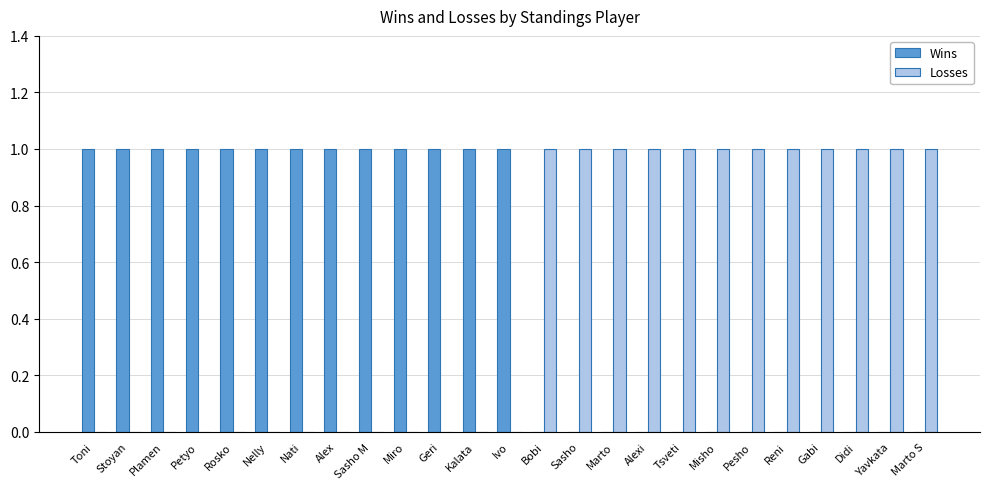

Is the value of Losses at Petyo greater than the value of Wins at Nelly?

No